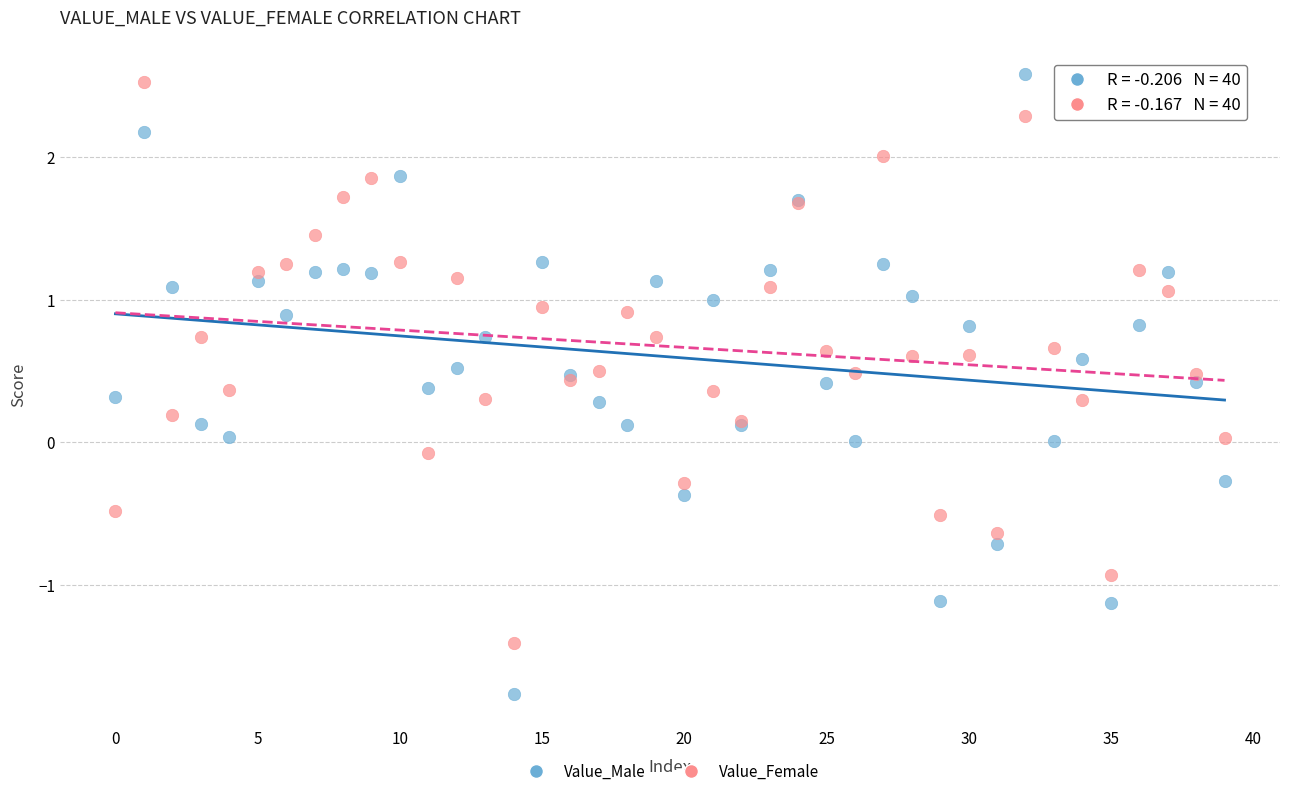

Which series has the largest Y range (max minus min)?

Value_Male